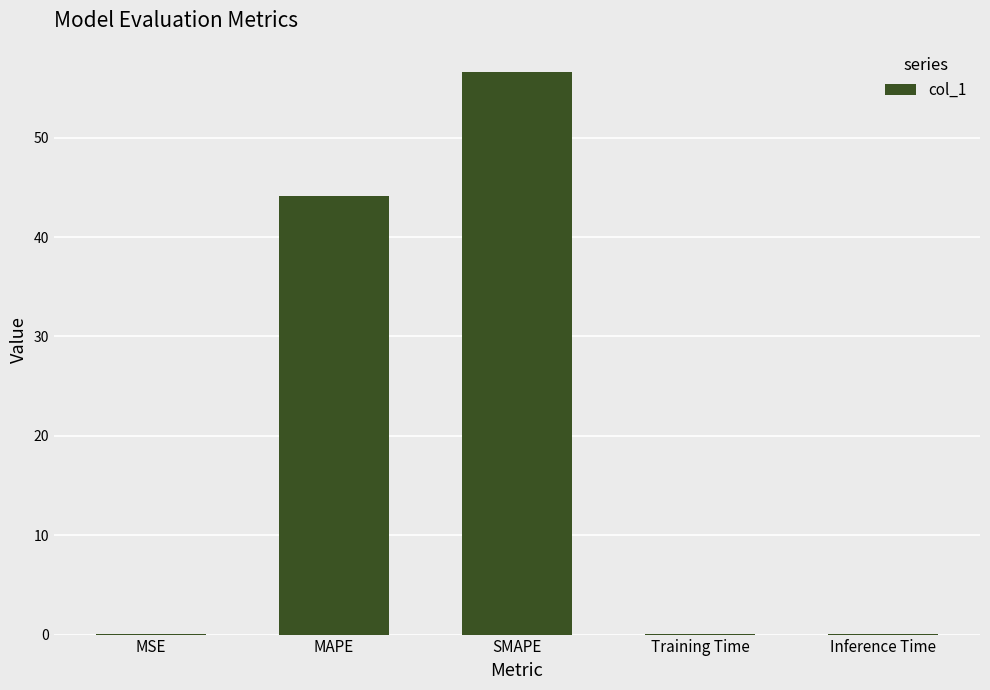

What is the sum of all values?

100.8